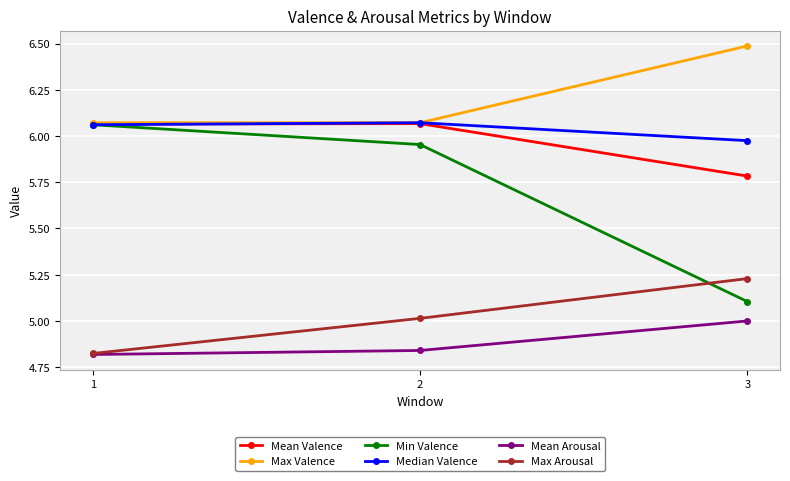

Which label corresponds to the smallest value in the chart?

1